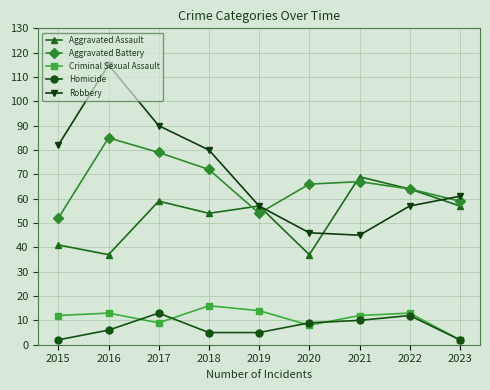

What is the highest value of the Robbery series?

115